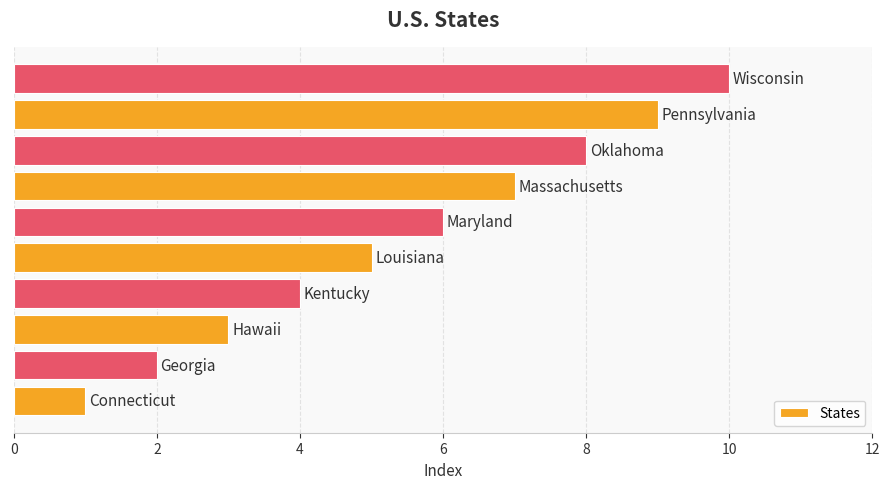

Count the values in the range 3 to 8.

6